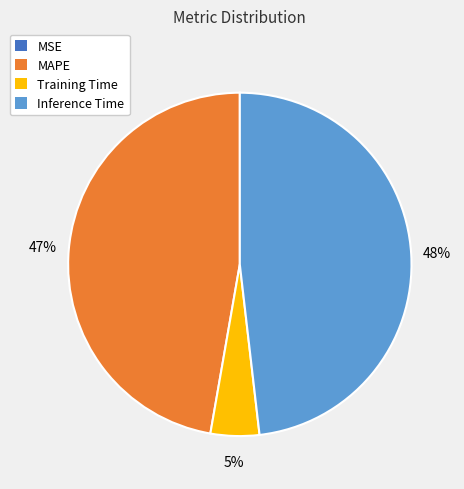

To the nearest percent, what is the average slice percentage?

25%